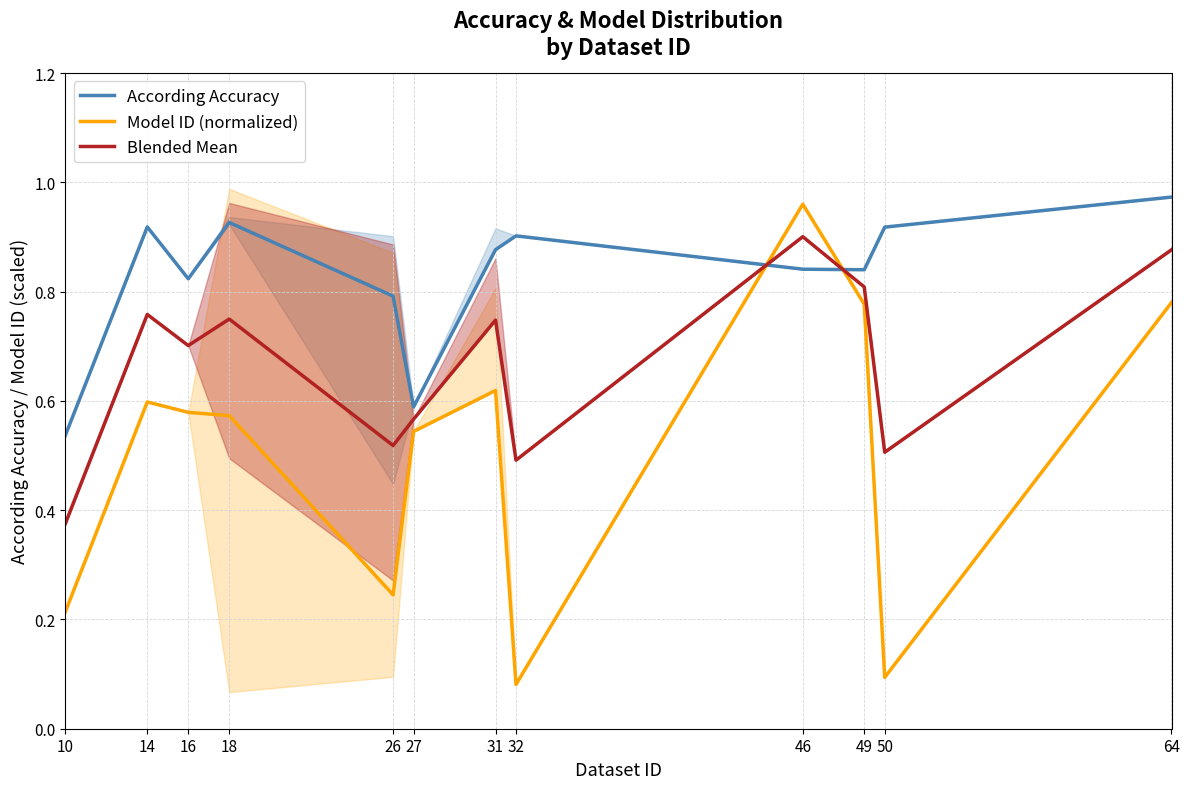

The value of Blended Mean at 10 is 0.7. True or false?

False